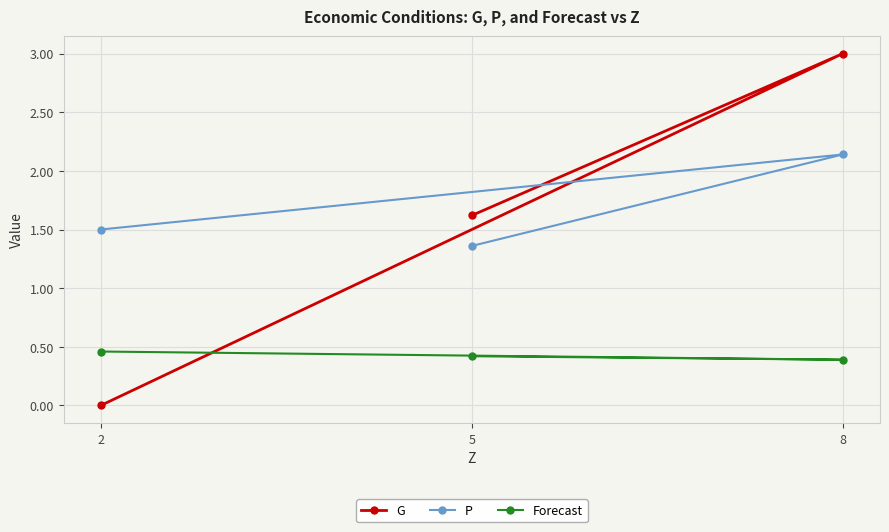

The Forecast series shows 0.7 at 5. True or false?

False